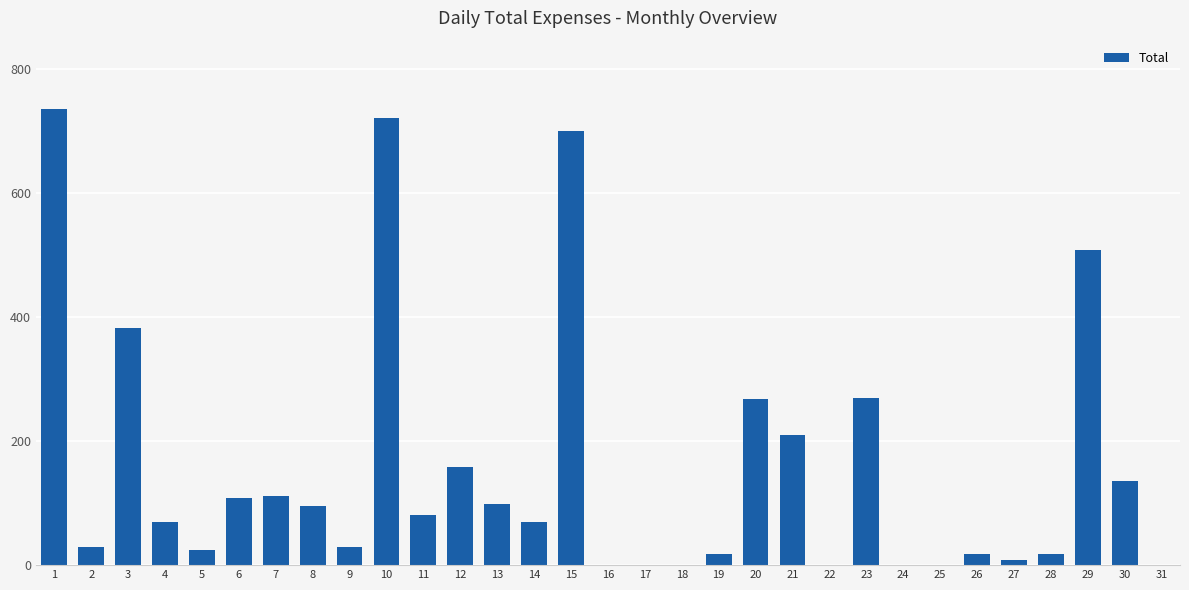

What is the sum of all values?

4867